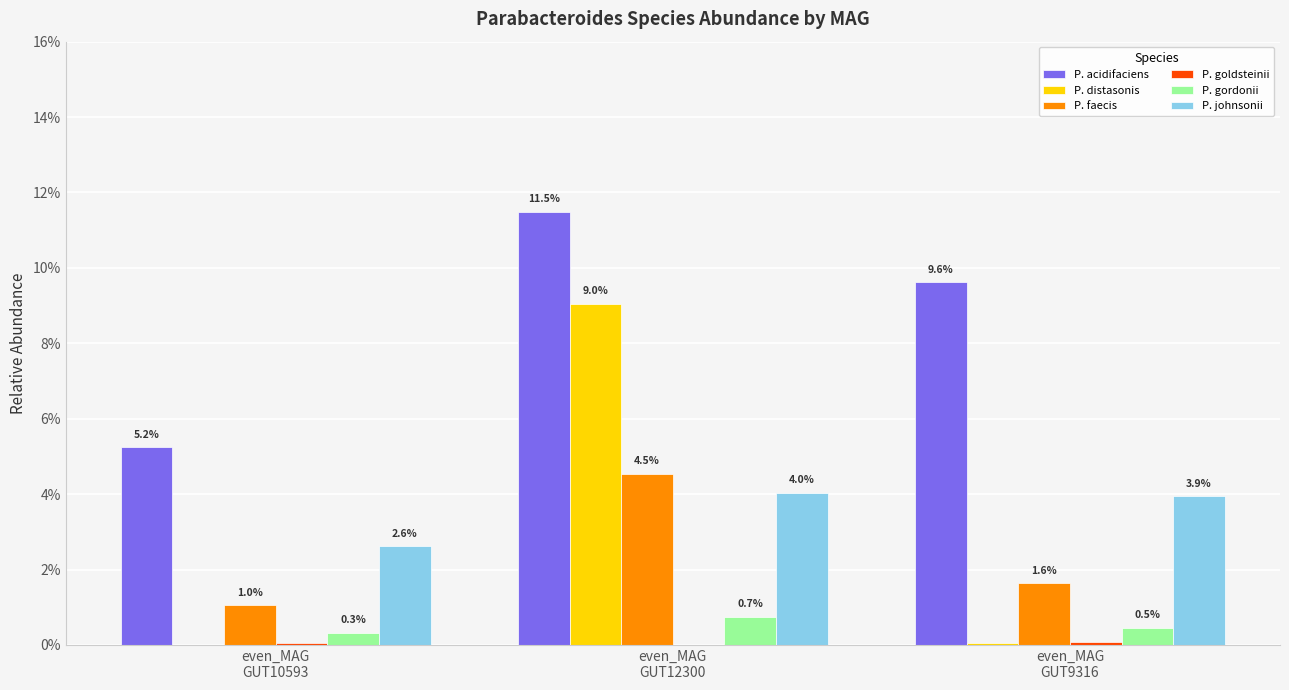

Which series has the largest total across all categories?

P. acidifaciens